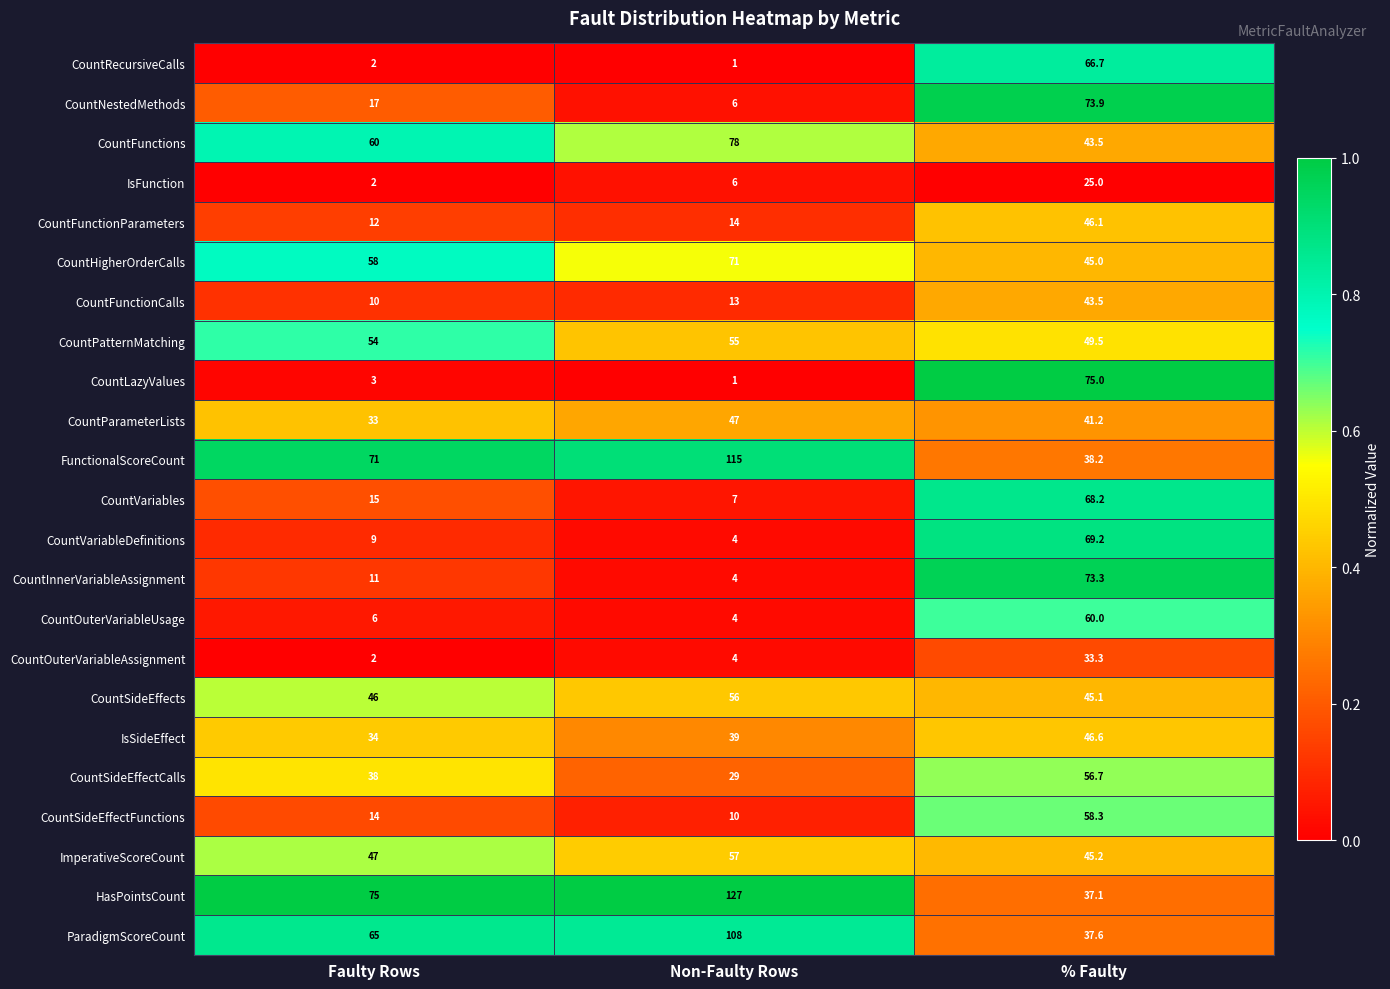

What is the maximum value shown in the chart?

127.0